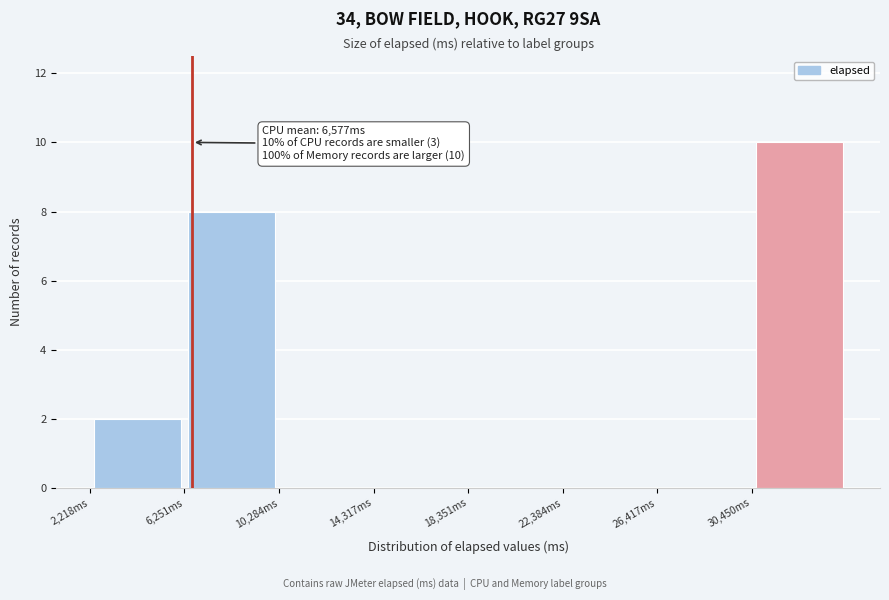

Over which range of the x-axis is the bar tallest?

30500 to 34500